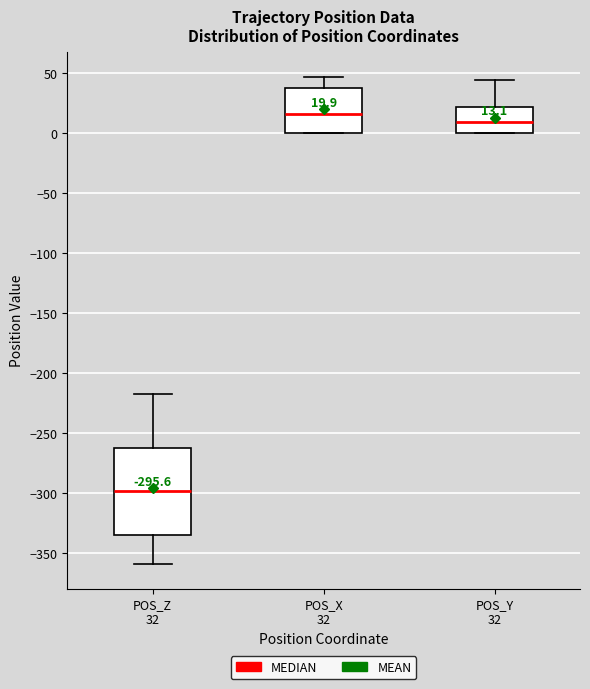

Which box is the tallest, from its lower edge to its upper edge?

POS_Z 32